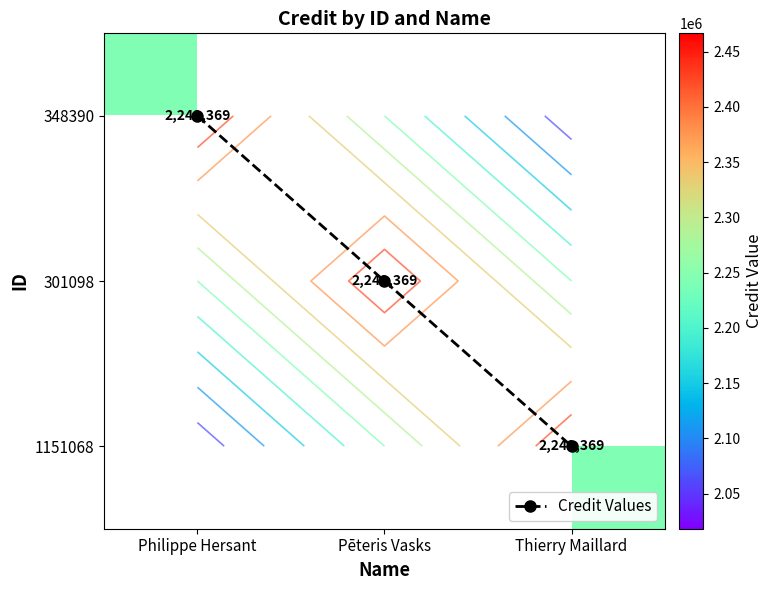

Which series has the largest total across all categories?

Credit Values